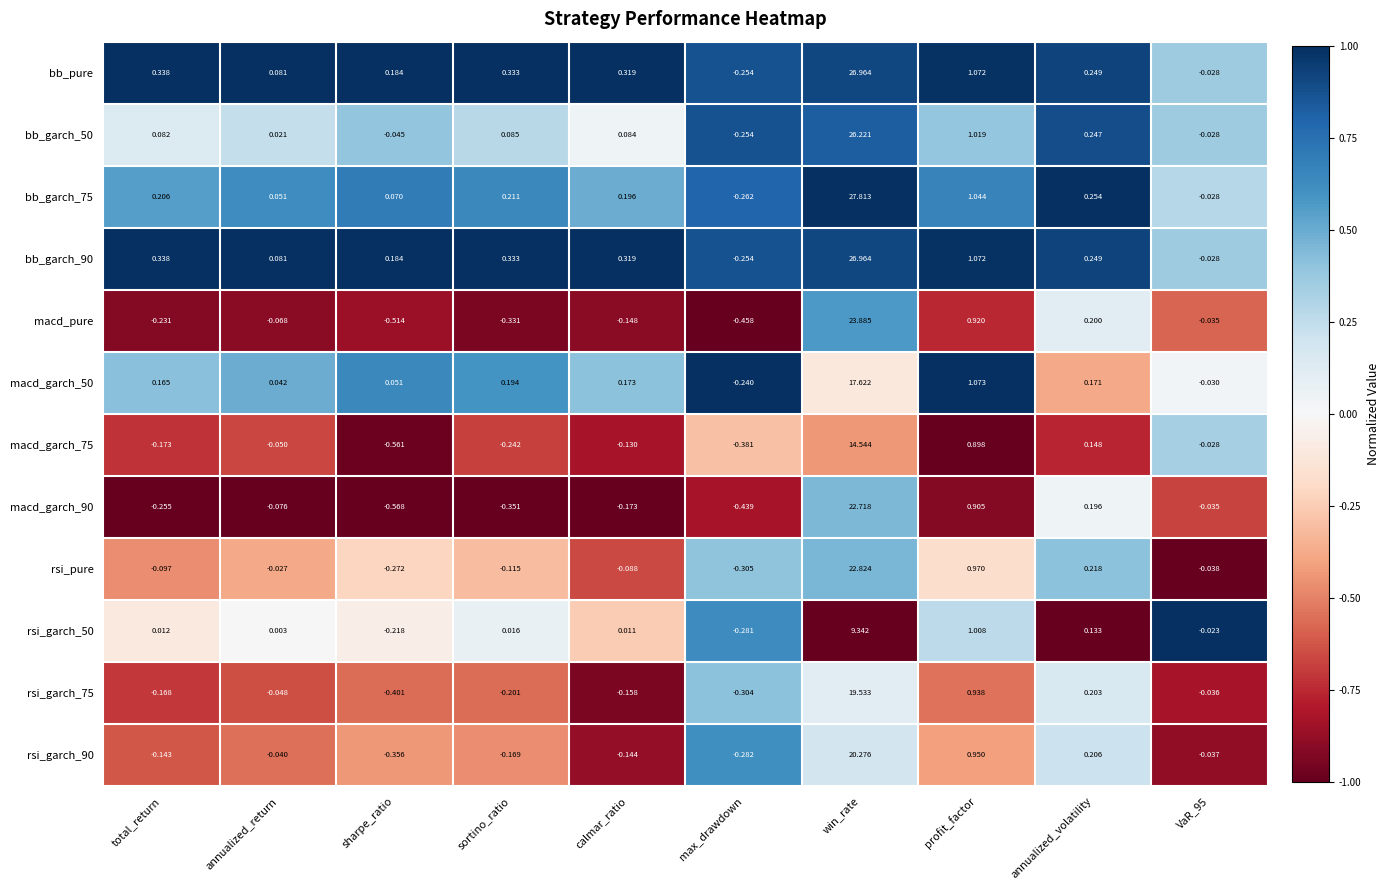

Is the value of macd_garch_90 at total_return greater than the value of macd_garch_75 at calmar_ratio?

No